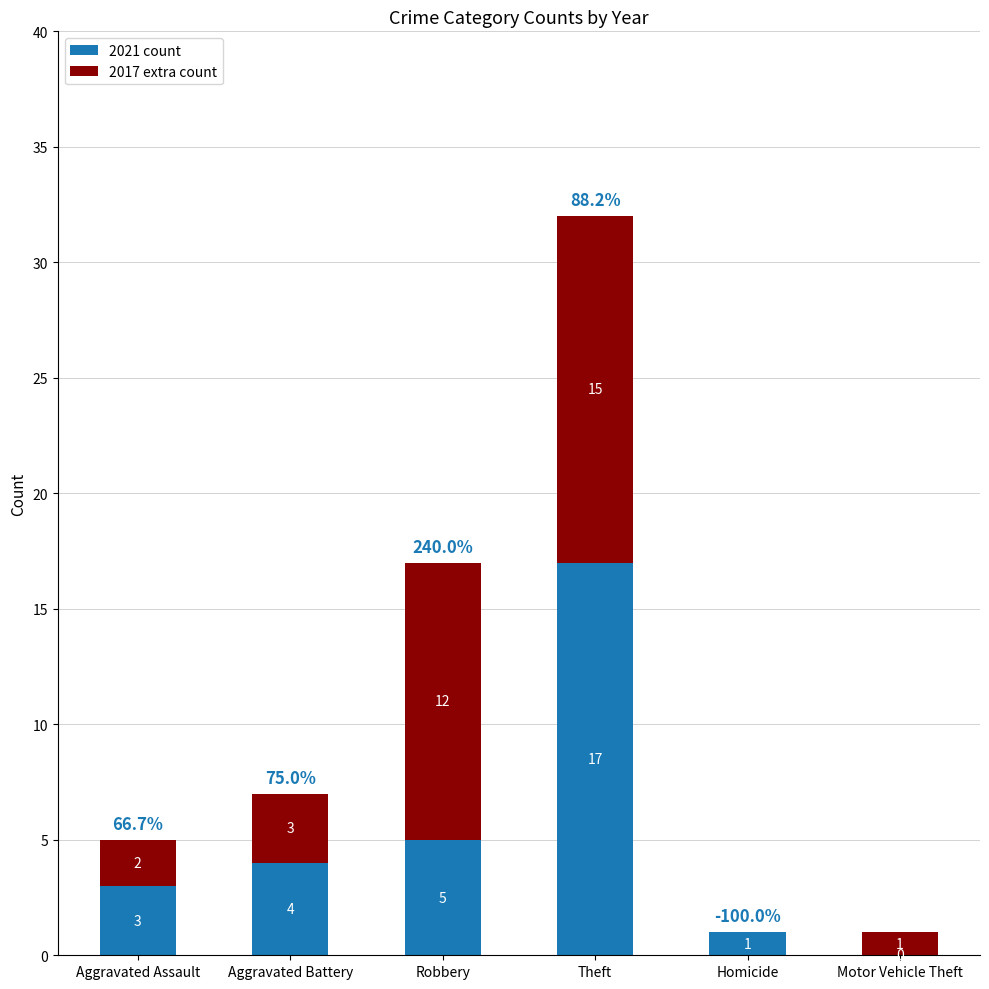

Is it true that 2021 count equals -10 at Motor Vehicle Theft?

False